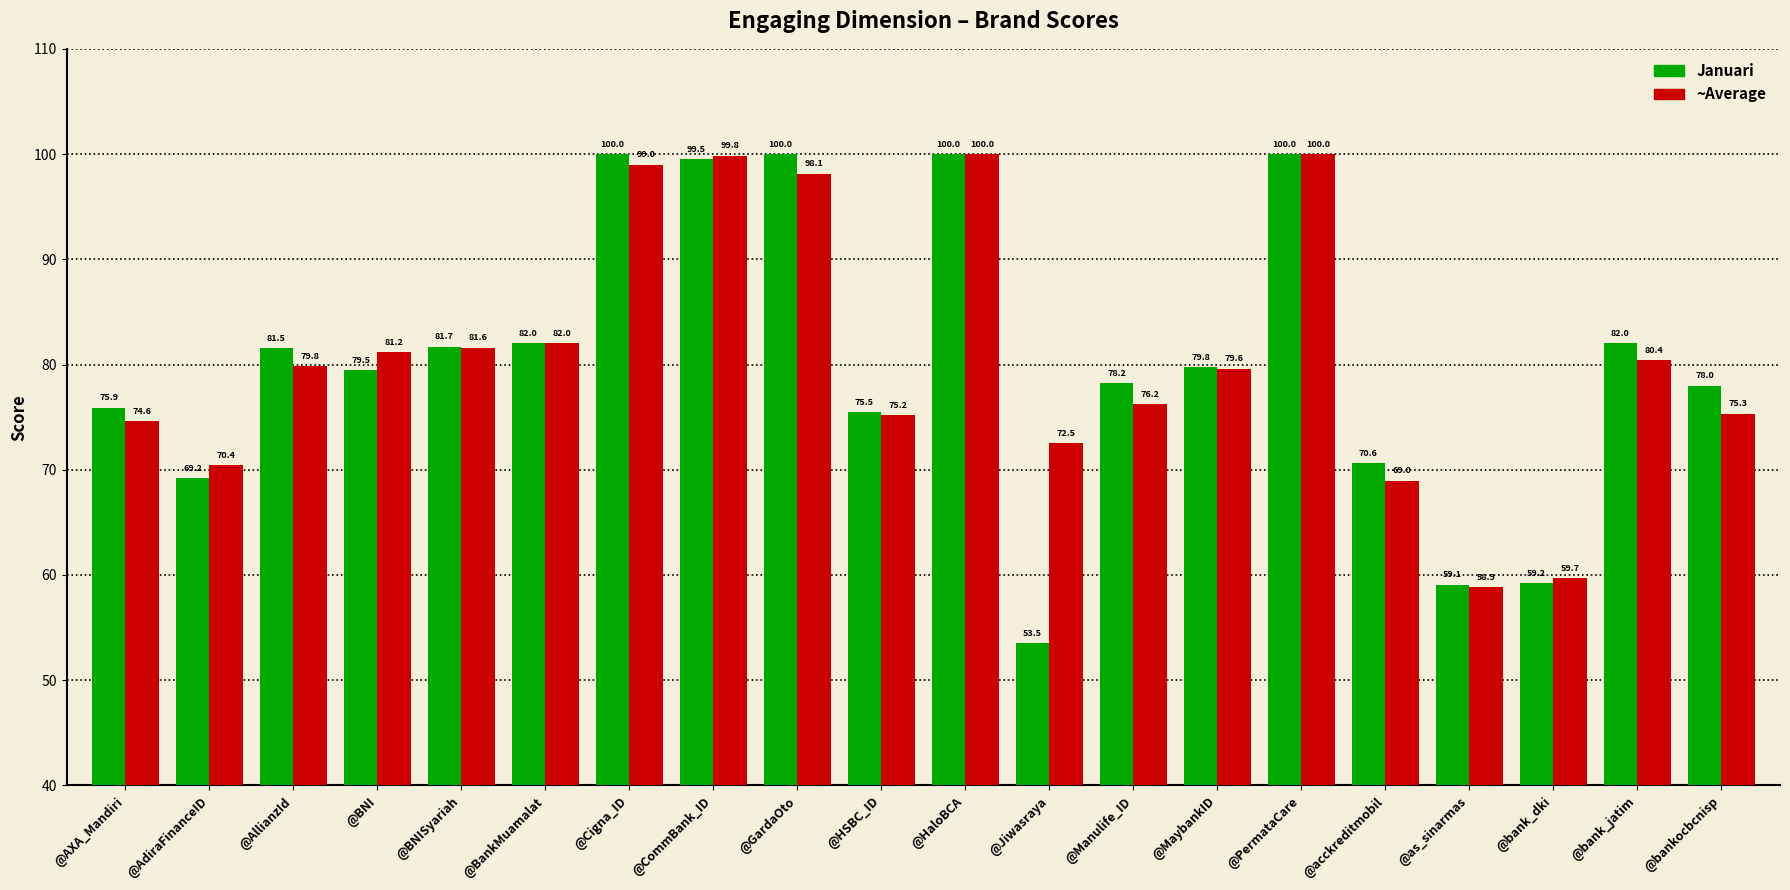

List the series in order of their overall mean, lowest first.

Januari, ~Average